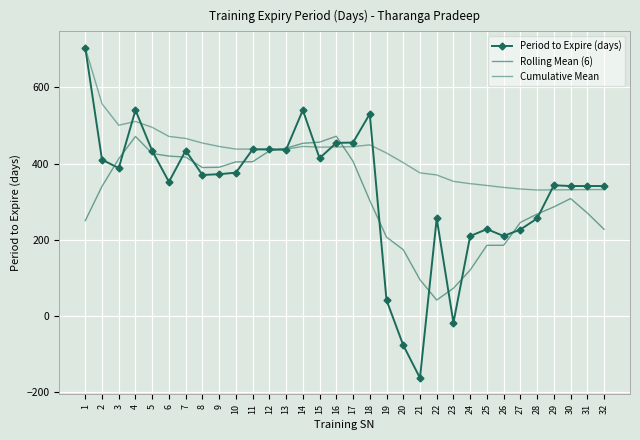

What is the smallest value displayed?

-162.0